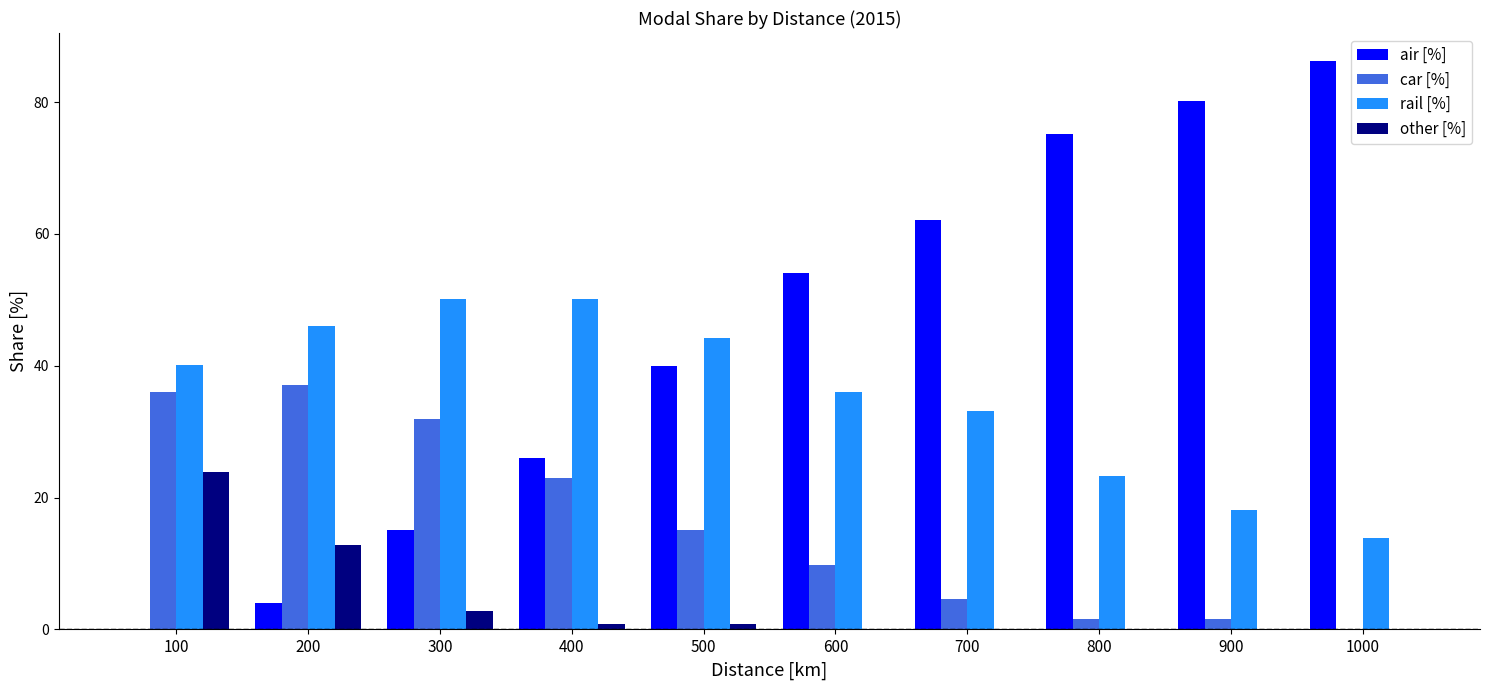

Which series has the largest total across all categories?

air [%]